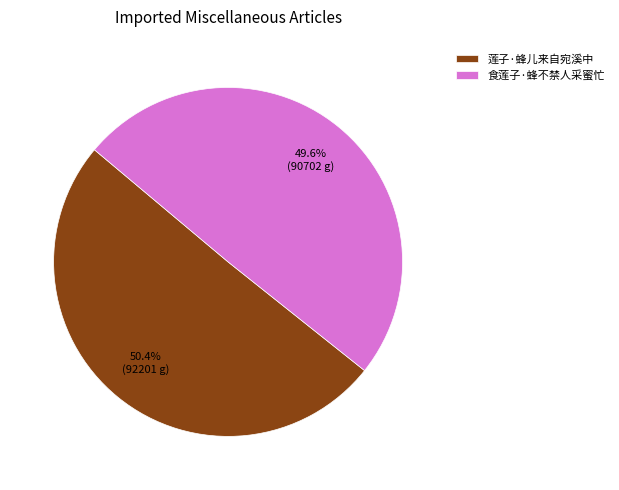

To the nearest percent, what portion does 莲子·蜂儿来自宛溪中 represent?

50%